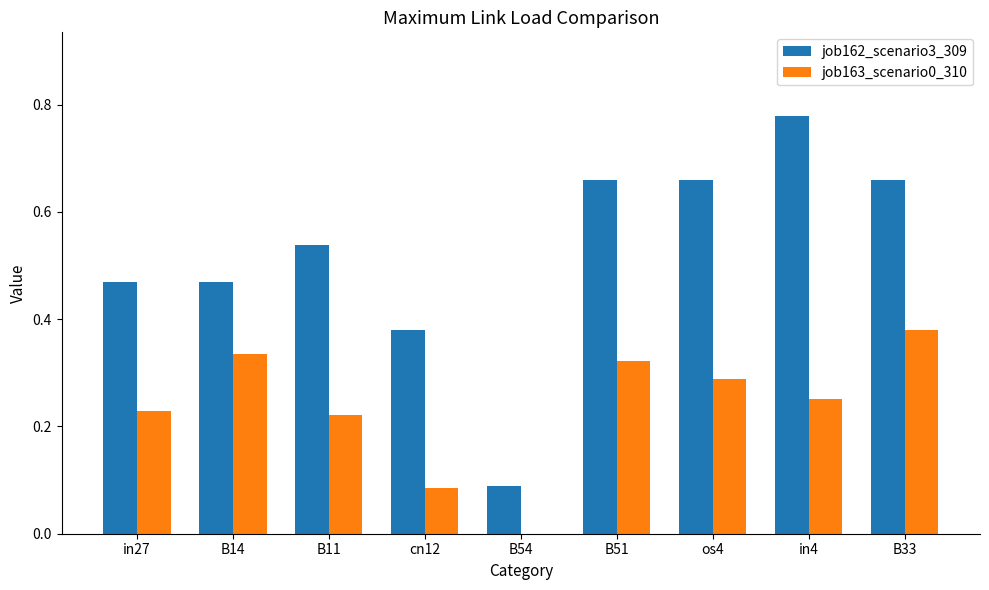

At which label does job162_scenario3_309 reach its peak?

in4